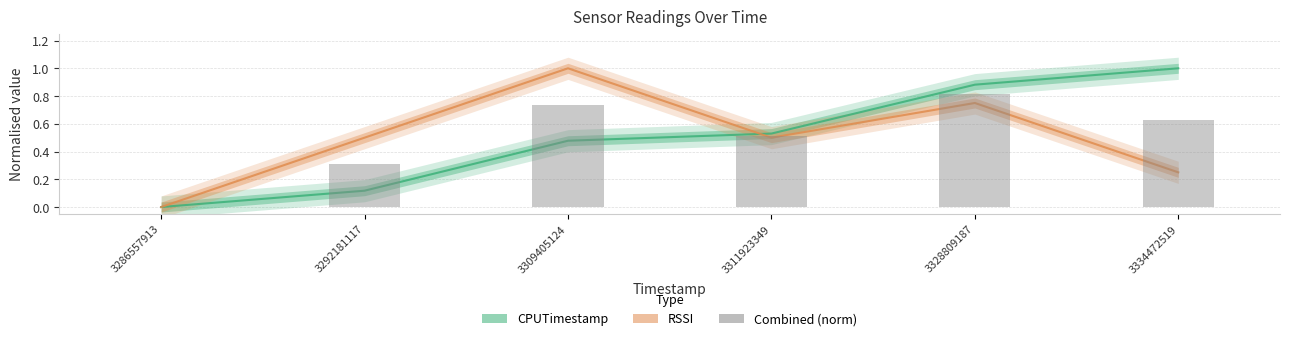

Reading left to right, list all the values displayed in this chart.

CPUTimestamp: 3286557913=0.0	3292181117=0.1	3309405124=0.5	3311923349=0.5	3328809187=0.9	3334472519=1.0
RSSI: 3286557913=0.0	3292181117=0.5	3309405124=1.0	3311923349=0.5	3328809187=0.8	3334472519=0.2
Combined (norm): 3286557913=0.0	3292181117=0.3	3309405124=0.7	3311923349=0.5	3328809187=0.8	3334472519=0.6